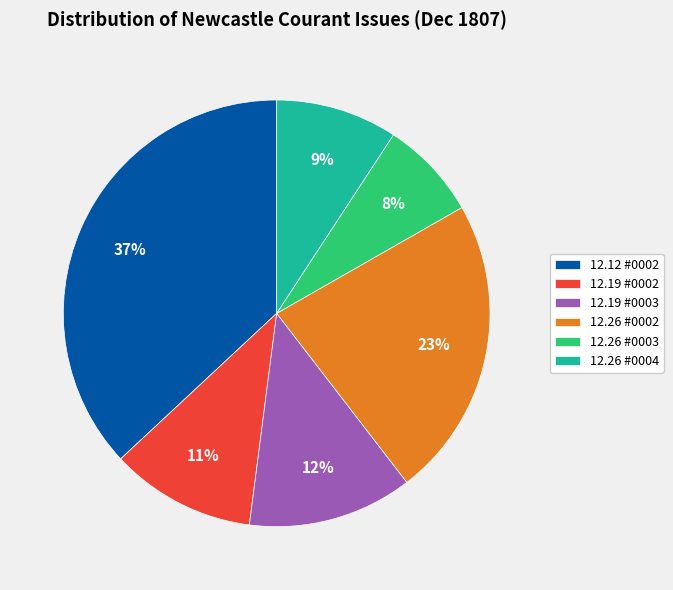

Is the sum of 12.19 #0002 and 12.12 #0002 greater than half?

No